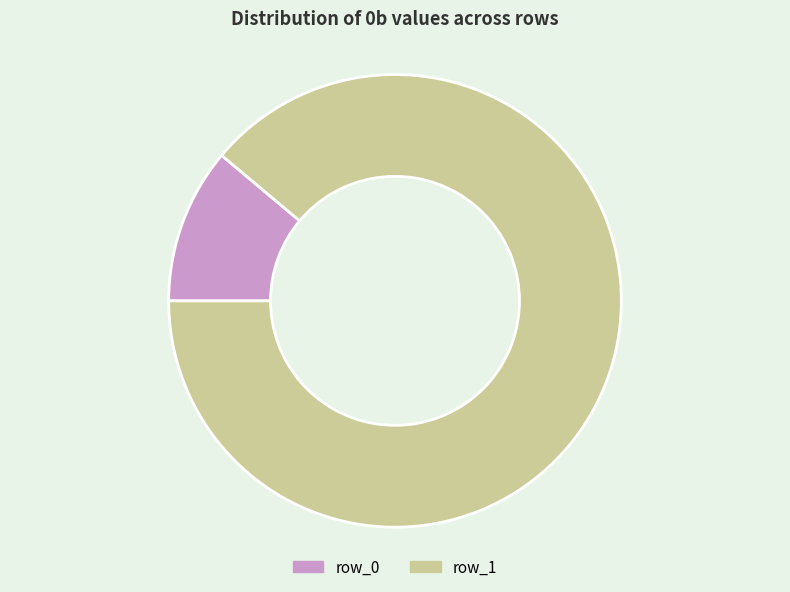

Is it true that row_0 is 11% of the pie?

True